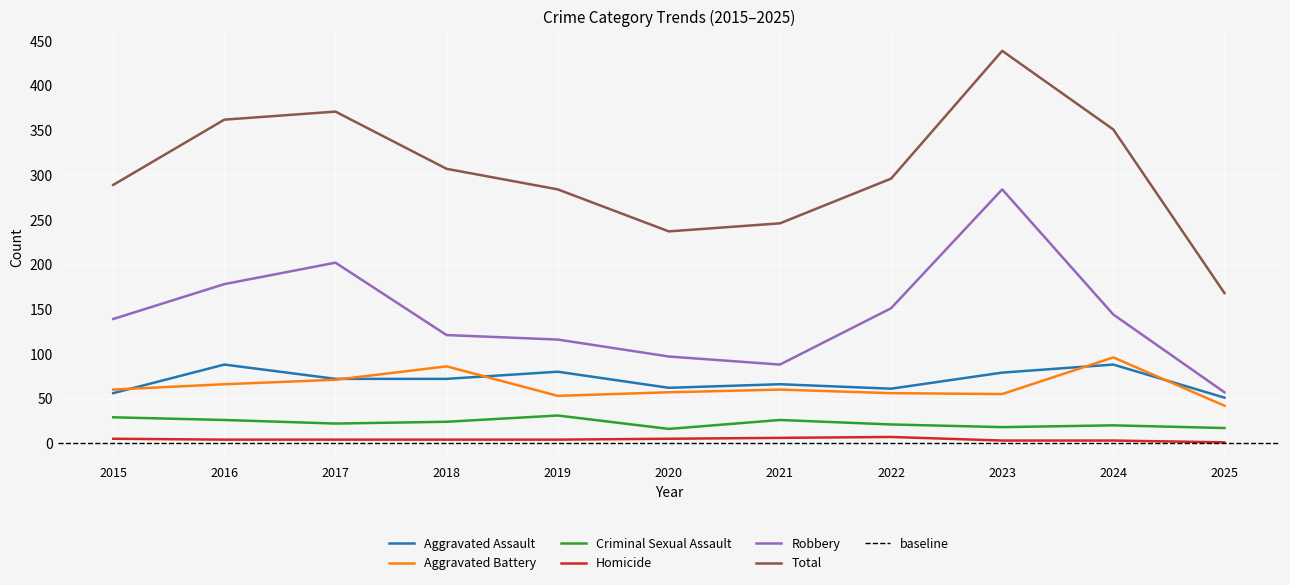

Where is Criminal Sexual Assault nearest to the value 23?

2017